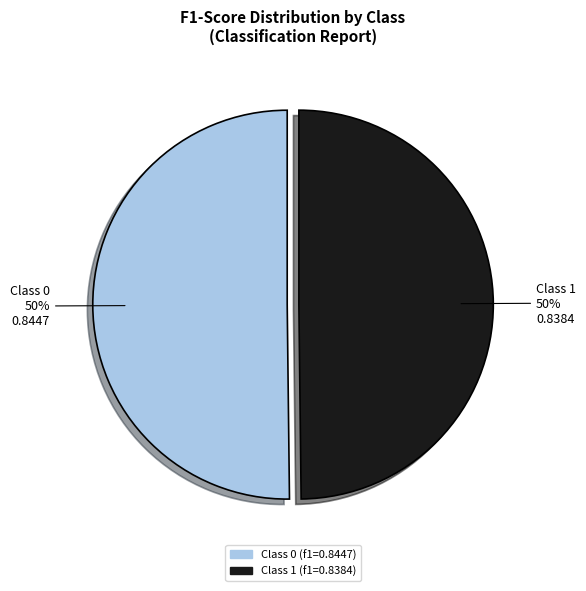

To the nearest percent, what is the average slice percentage?

50%